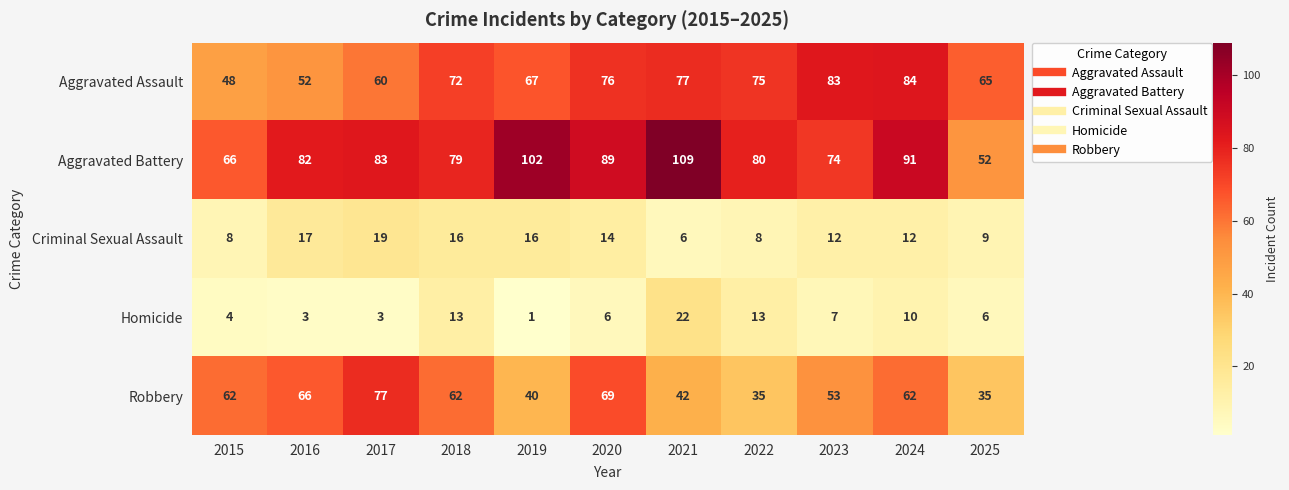

Which category has the highest value across all series?

2021